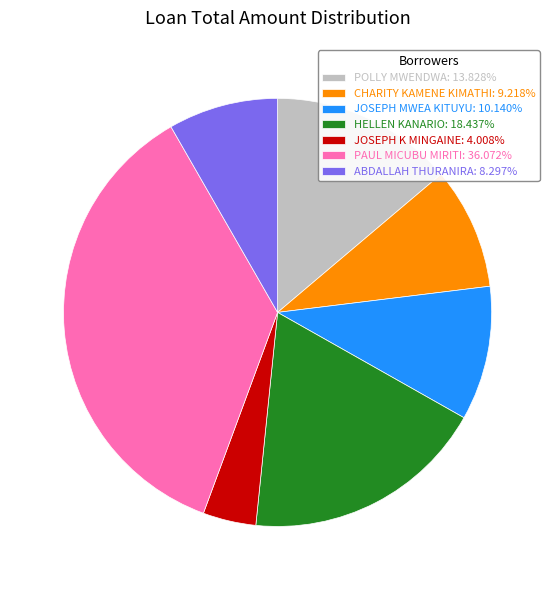

True or false: ABDALLAH THURANIRA accounts for 8% of the total.

True